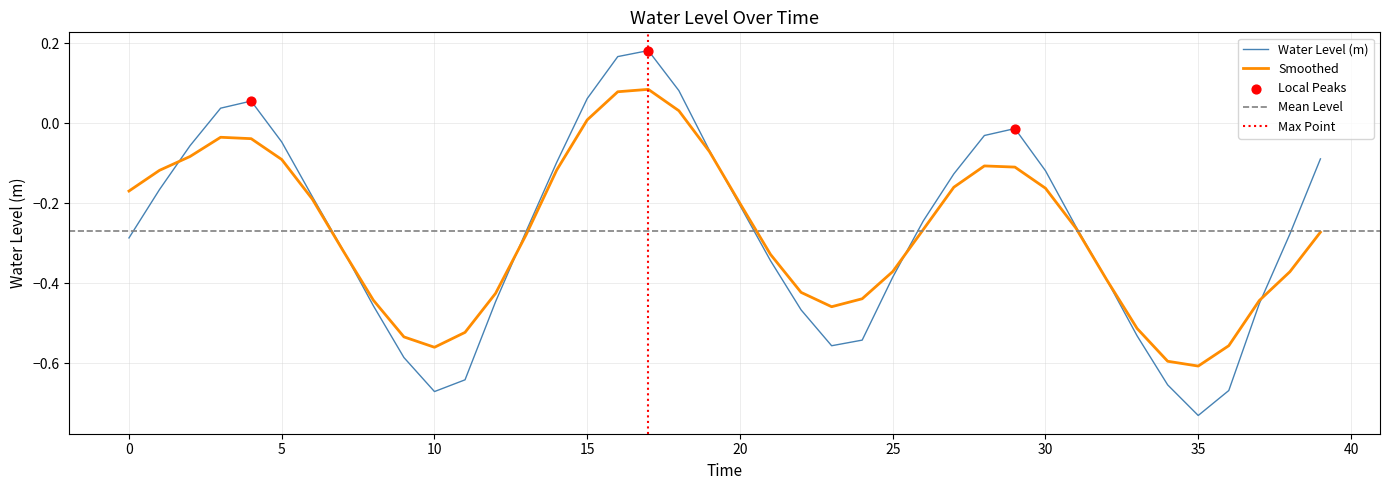

What is the change in value from 10 to 15?

+0.7